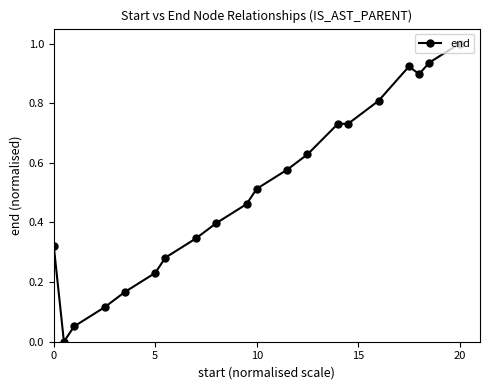

What is the difference between the maximum and minimum values?

1.0